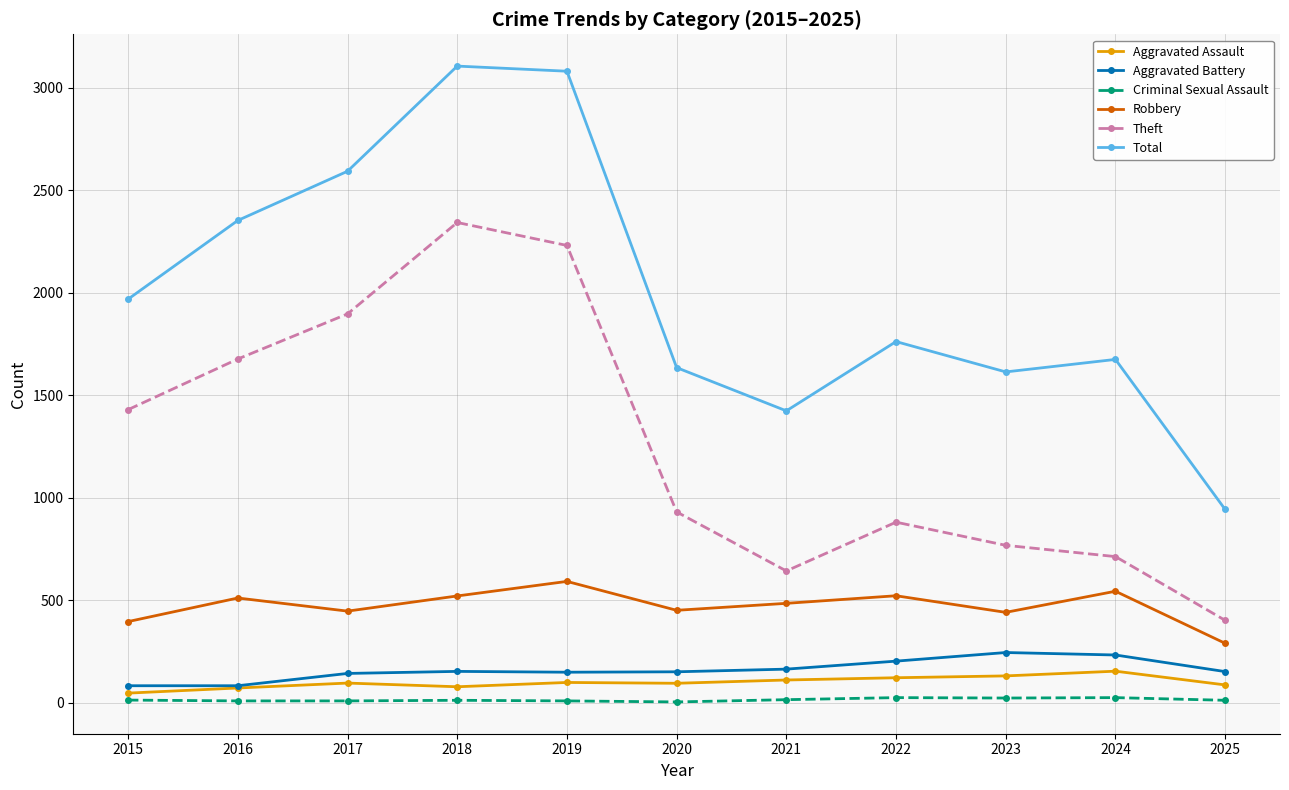

What is the lowest value of the Criminal Sexual Assault series?

3